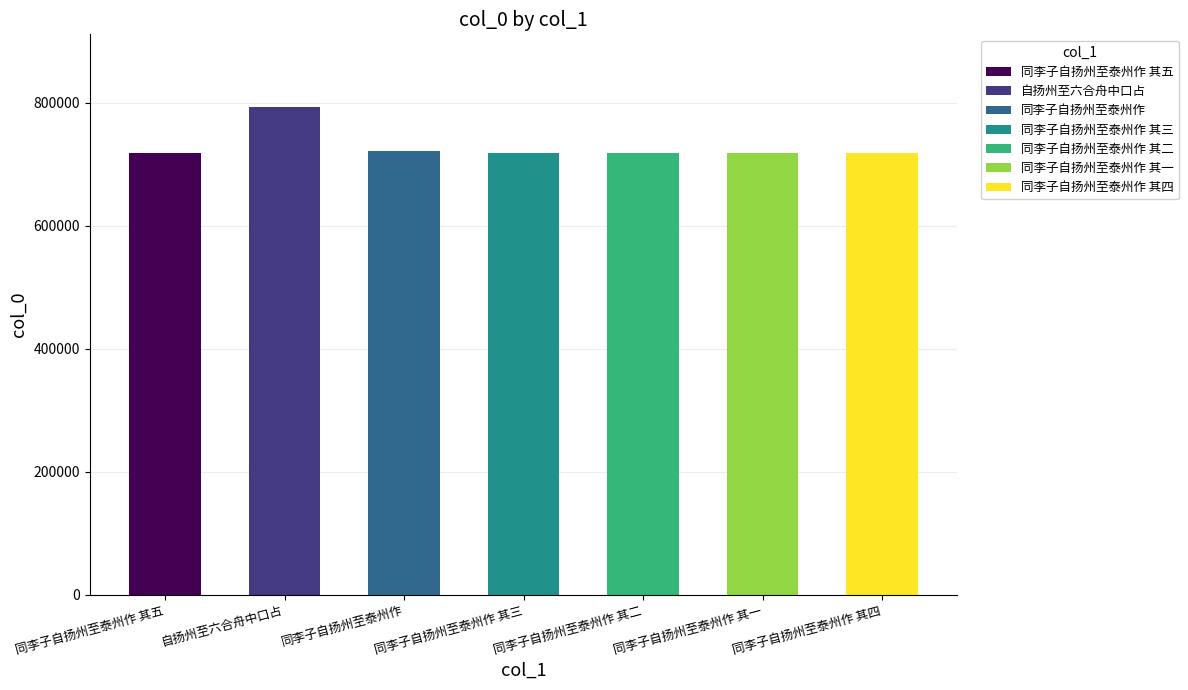

Which label corresponds to the largest value in the chart?

自扬州至六合舟中口占